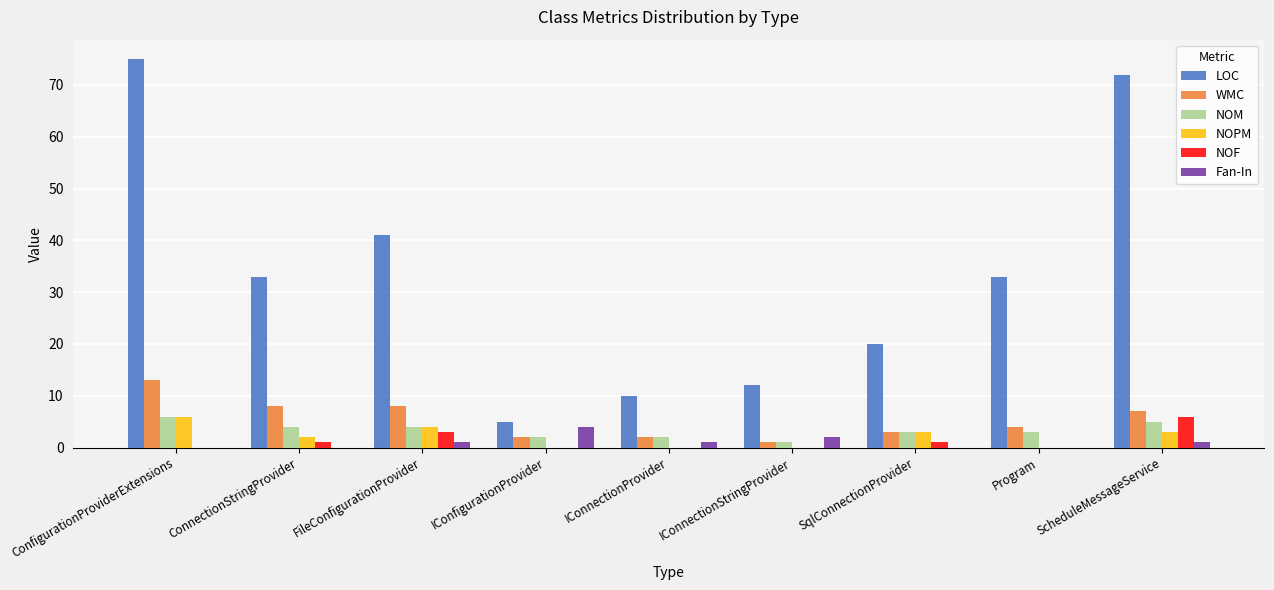

Between IConfigurationProvider and Program, which series saw the biggest shift?

LOC